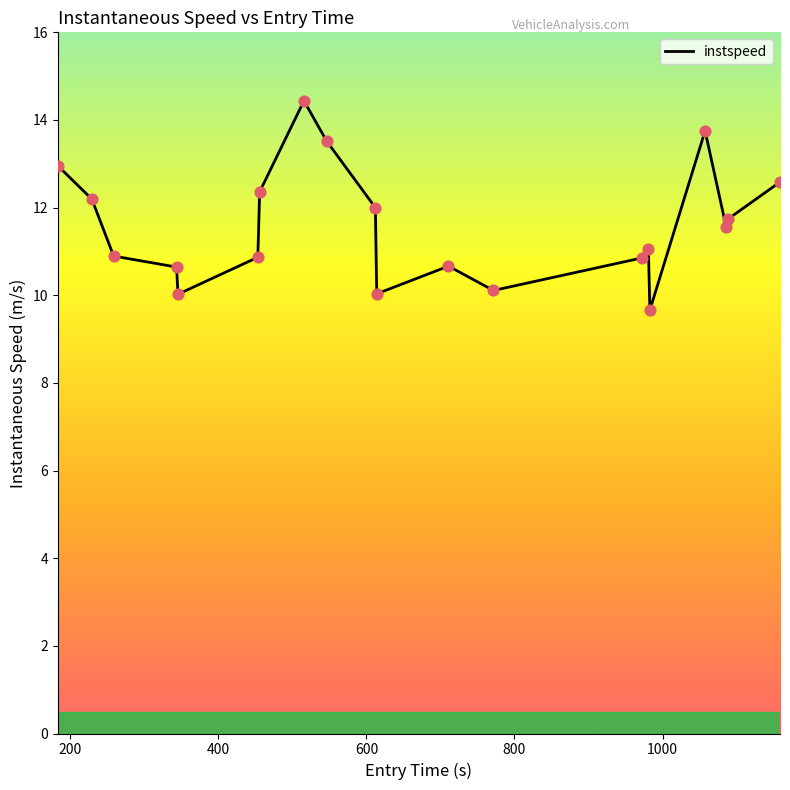

What is the smallest value displayed?

9.7